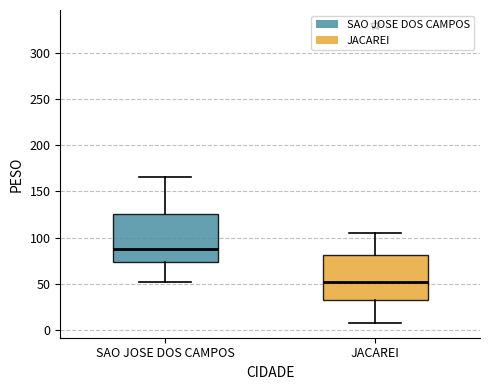

Which box's median line is the highest?

SAO JOSE DOS CAMPOS